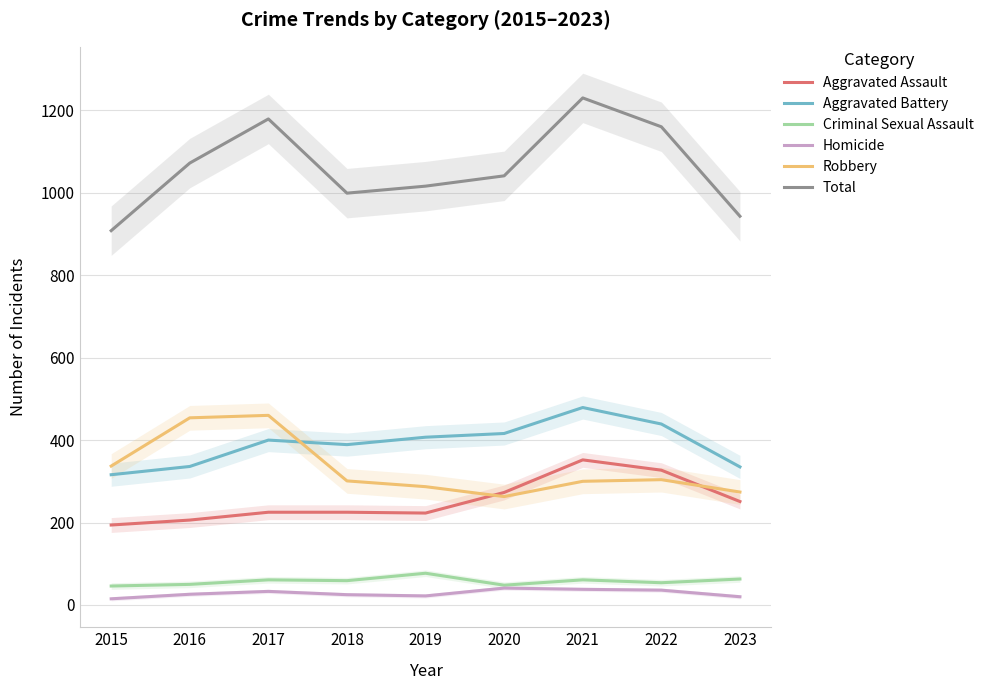

What is the value of the Robbery point at the 6th from the left?

263